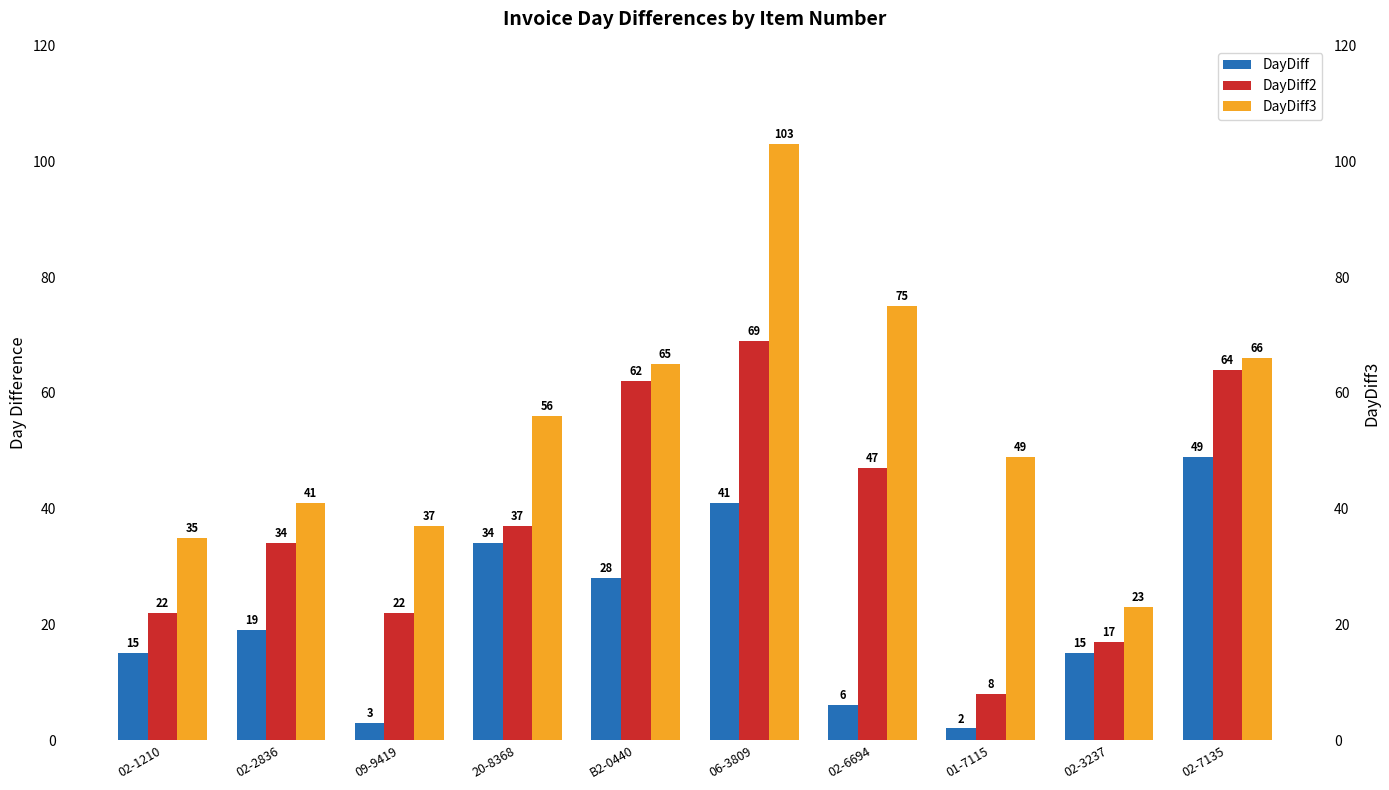

Which category has the highest value across all series?

06-3809